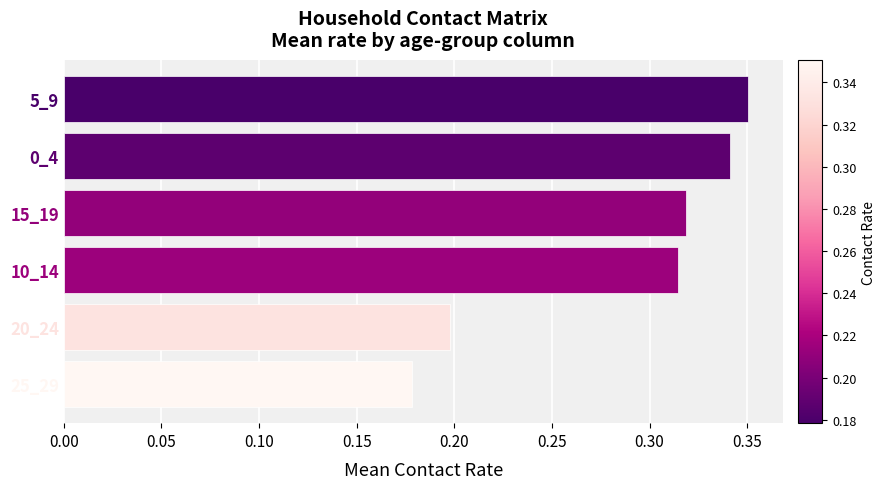

How many categories are shown in the chart?

6